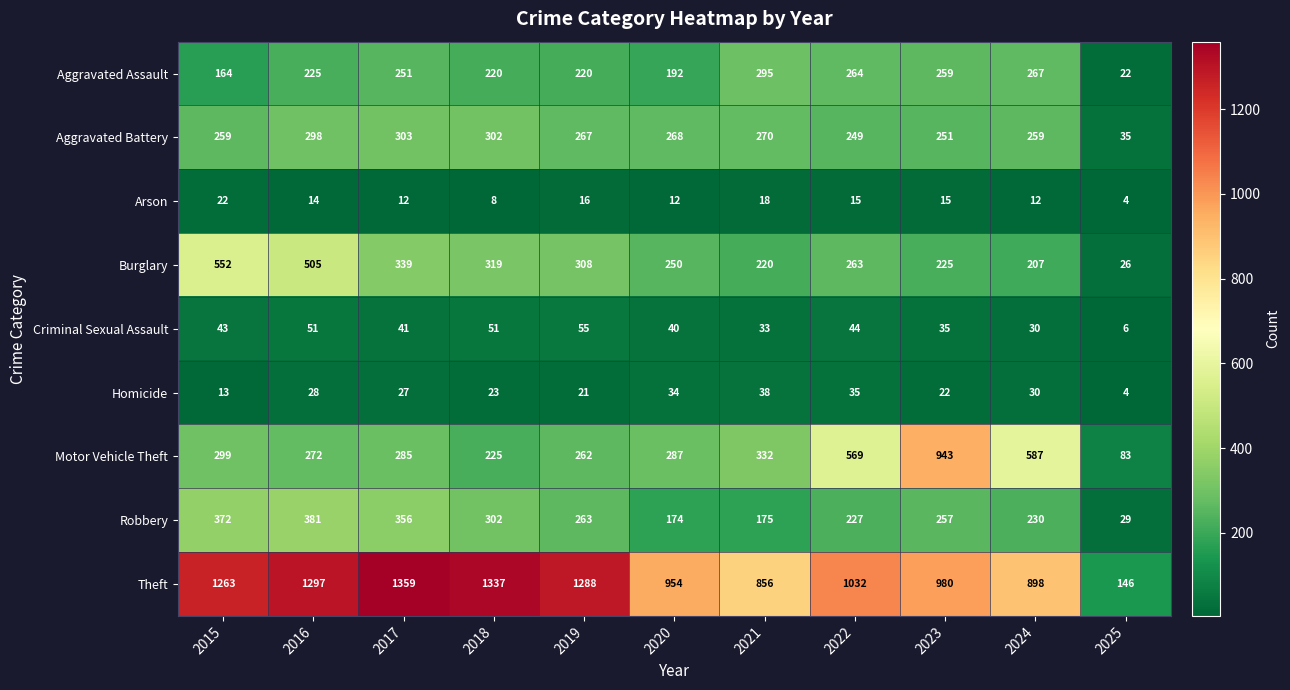

The value of Aggravated Battery at 2015 is 407. True or false?

False